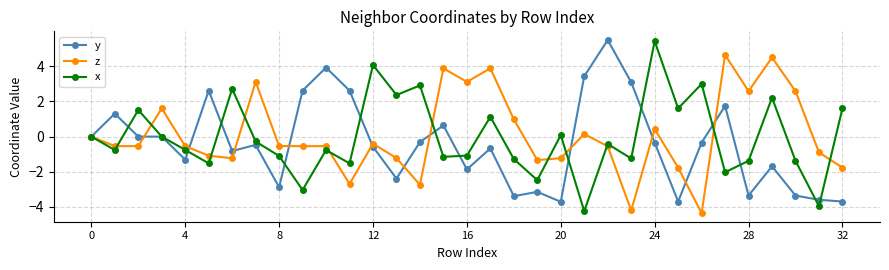

What are all the series names shown in the legend?

y, z, x